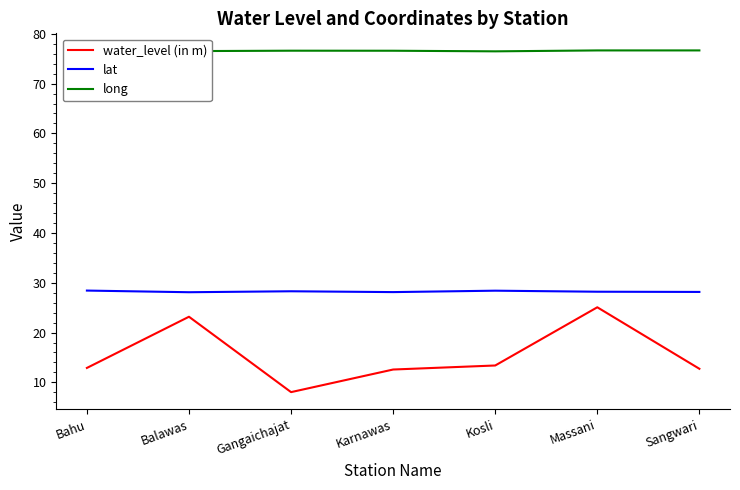

What position from the right is Massani?

2